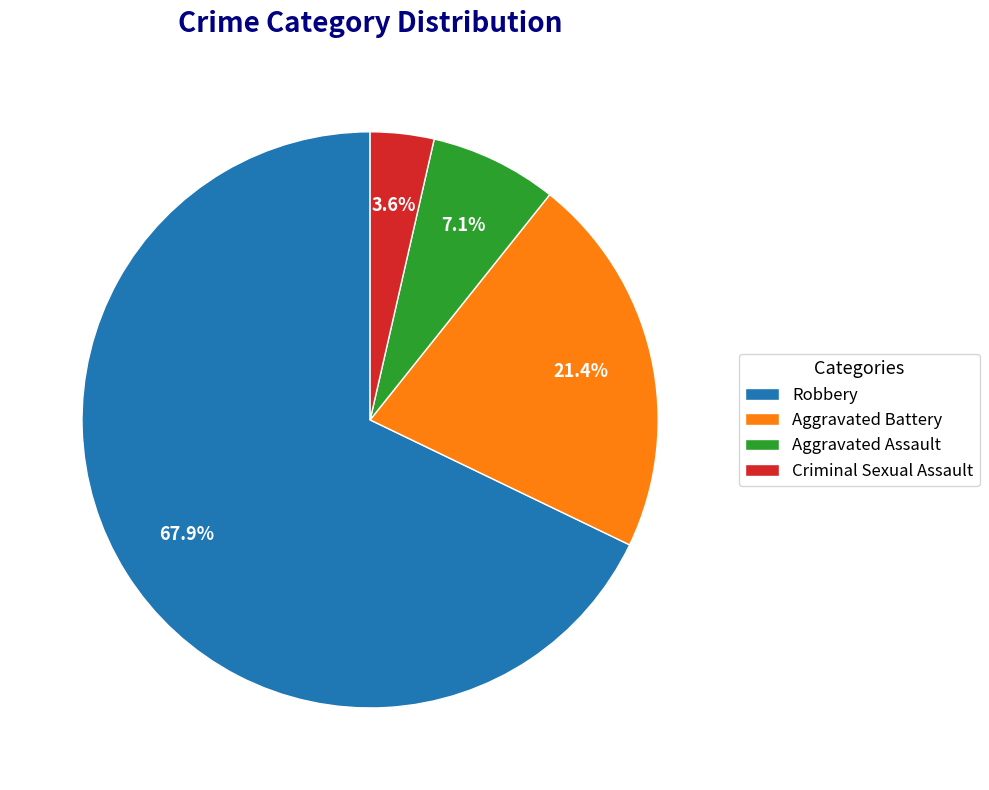

Which category accounts for the majority?

Robbery